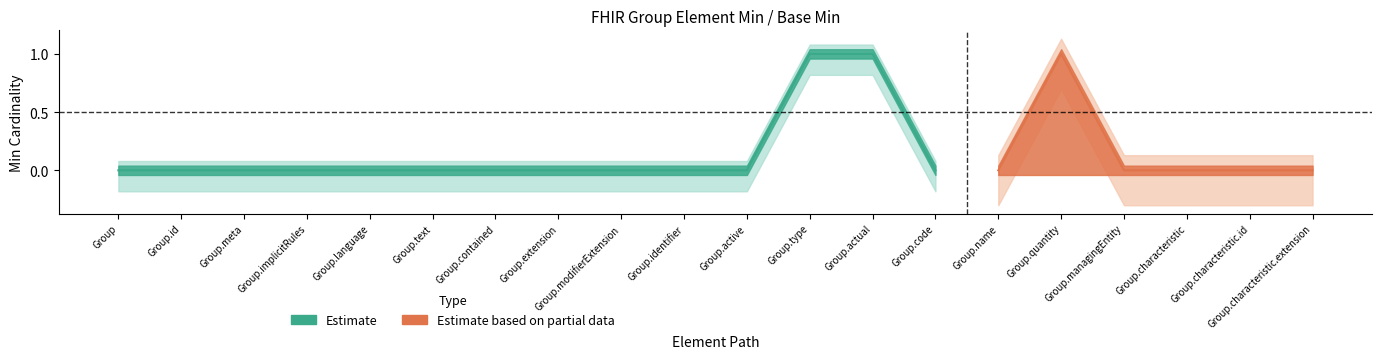

Reading left to right, transcribe all the data shown in this chart.

Min: 0	0	0	0	0	0	0	0	0	0	0	1	1	0	0	1	0	0	0	0
Base Min: 0	0	0	0	0	0	0	0	0	0	0	1	1	0	0	0	0	0	0	0